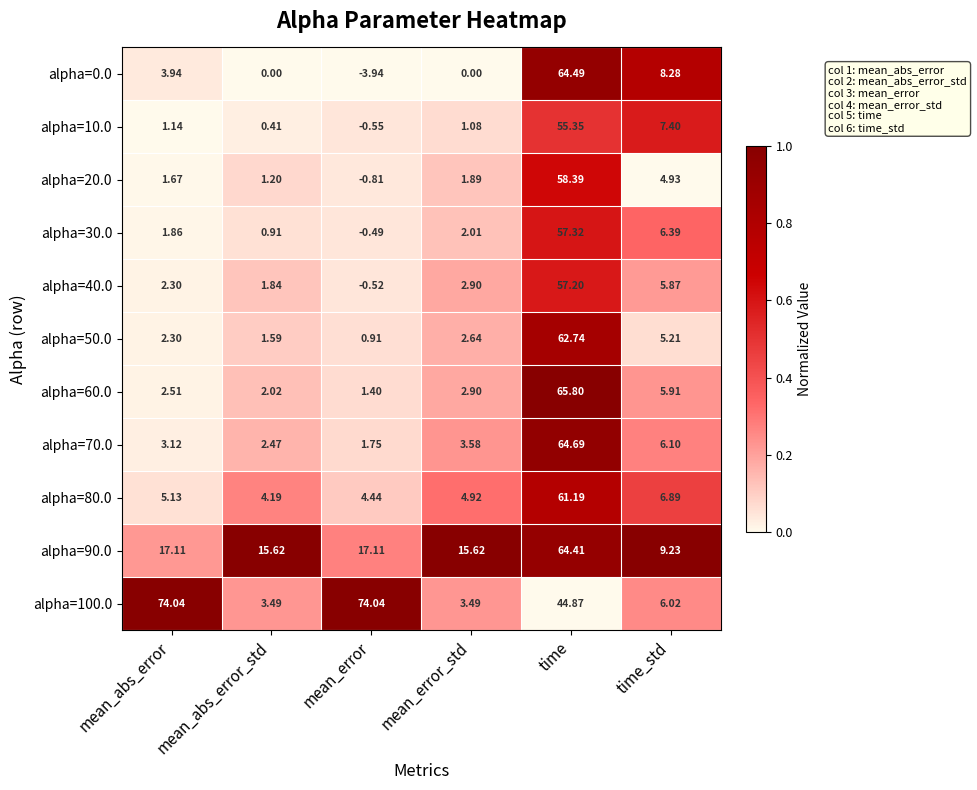

Is the value of alpha=80.0 at mean_error greater than the value of alpha=40.0 at mean_error?

Yes